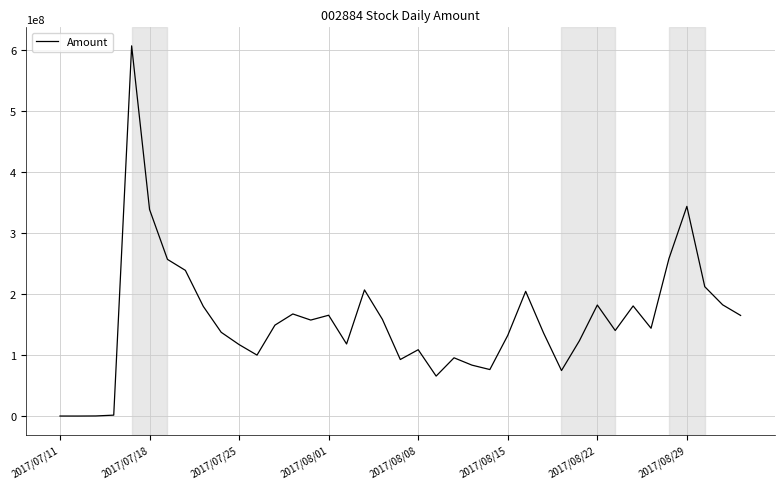

What is the greatest value displayed?

607634496.0